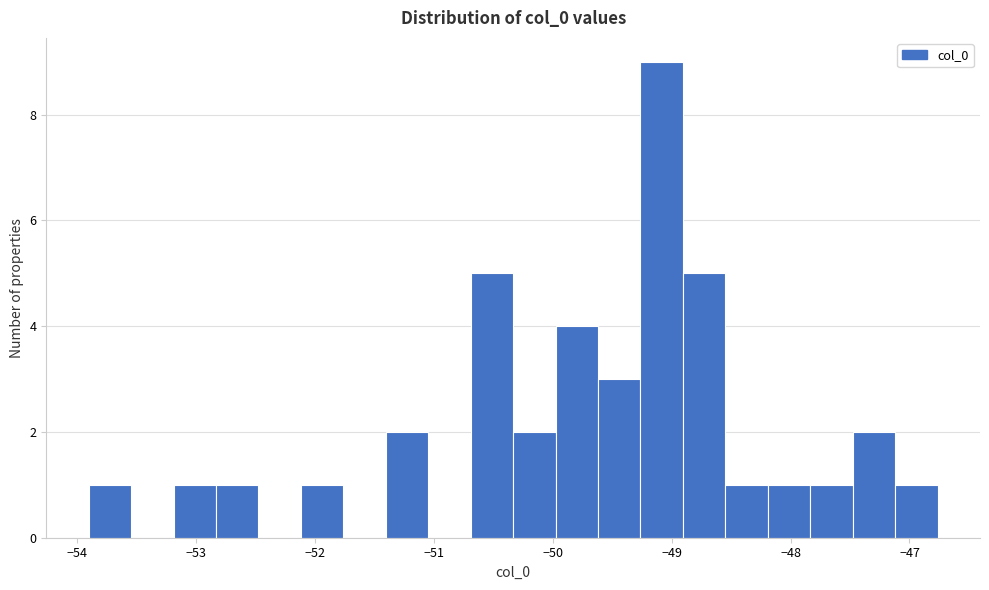

Read against the x-axis, roughly where is the centre of the tallest bar?

-49.1